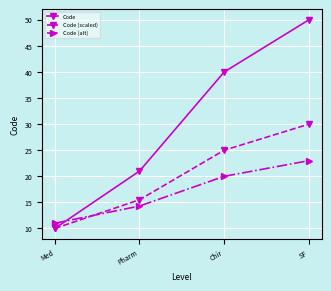

Between which two adjacent categories do Code (alt) and Code first intersect?

Med and Pharm